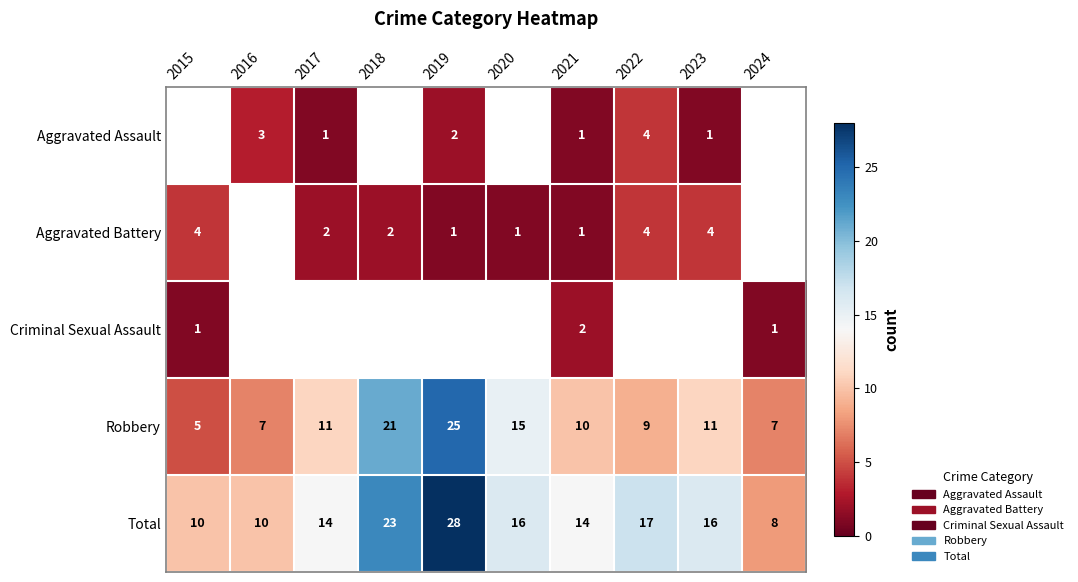

What is the difference between the maximum and minimum values in the Total series?

20